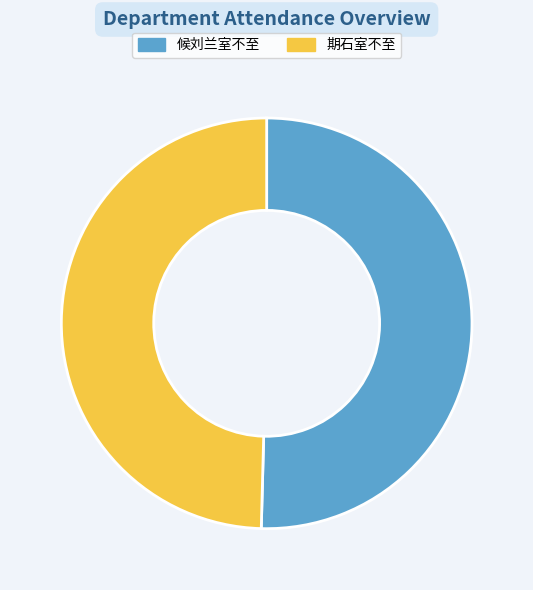

Which category has the biggest portion of the pie?

候刘兰室不至